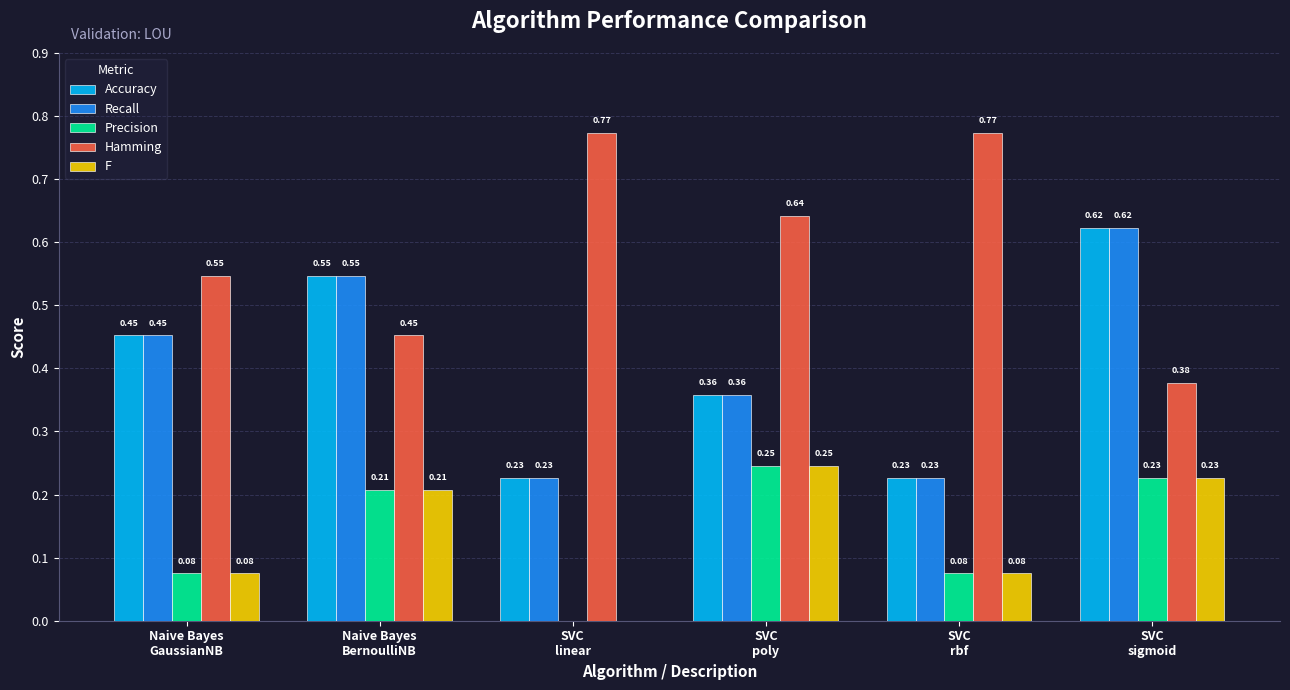

Which series has the largest total across all categories?

Hamming